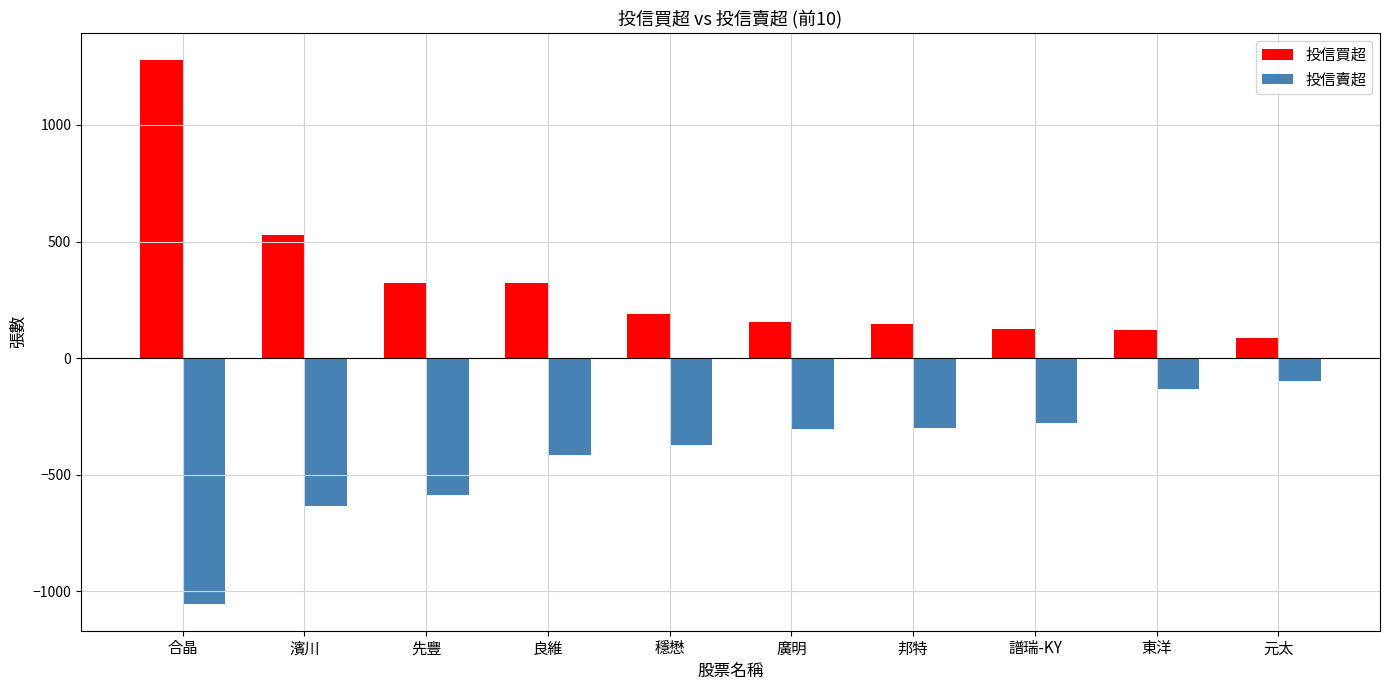

Is it true that 投信買超 equals 188 at 穩懋?

True